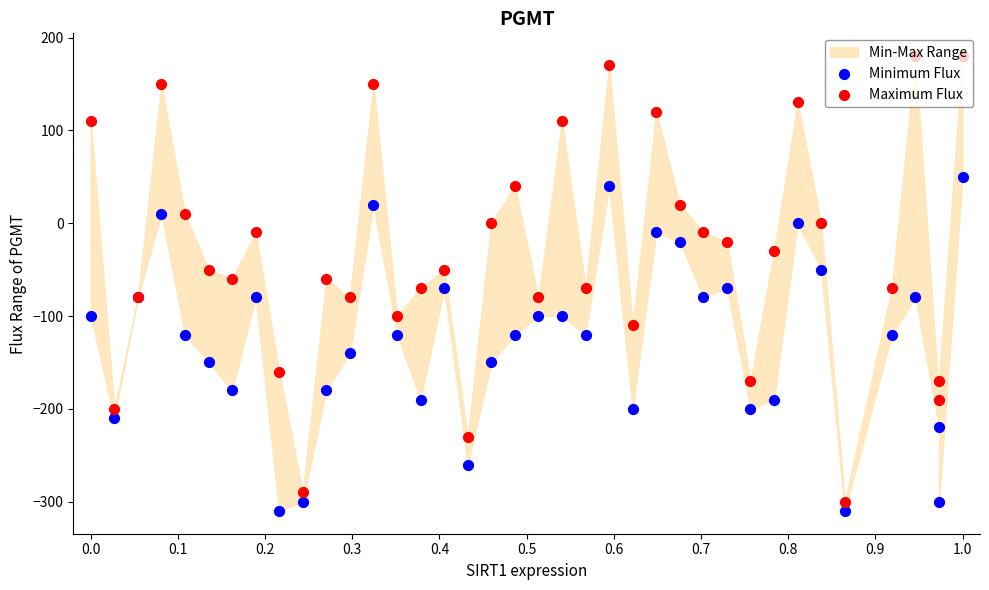

Which series has the largest total across all categories?

Maximum Flux